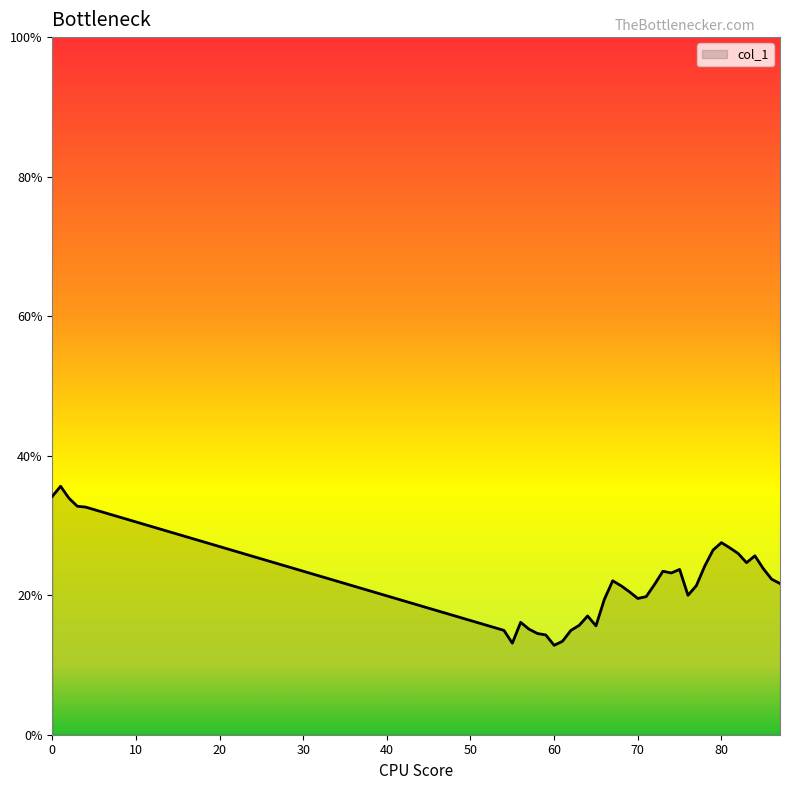

True or false: there are more than 1 points higher than both neighbors.

True